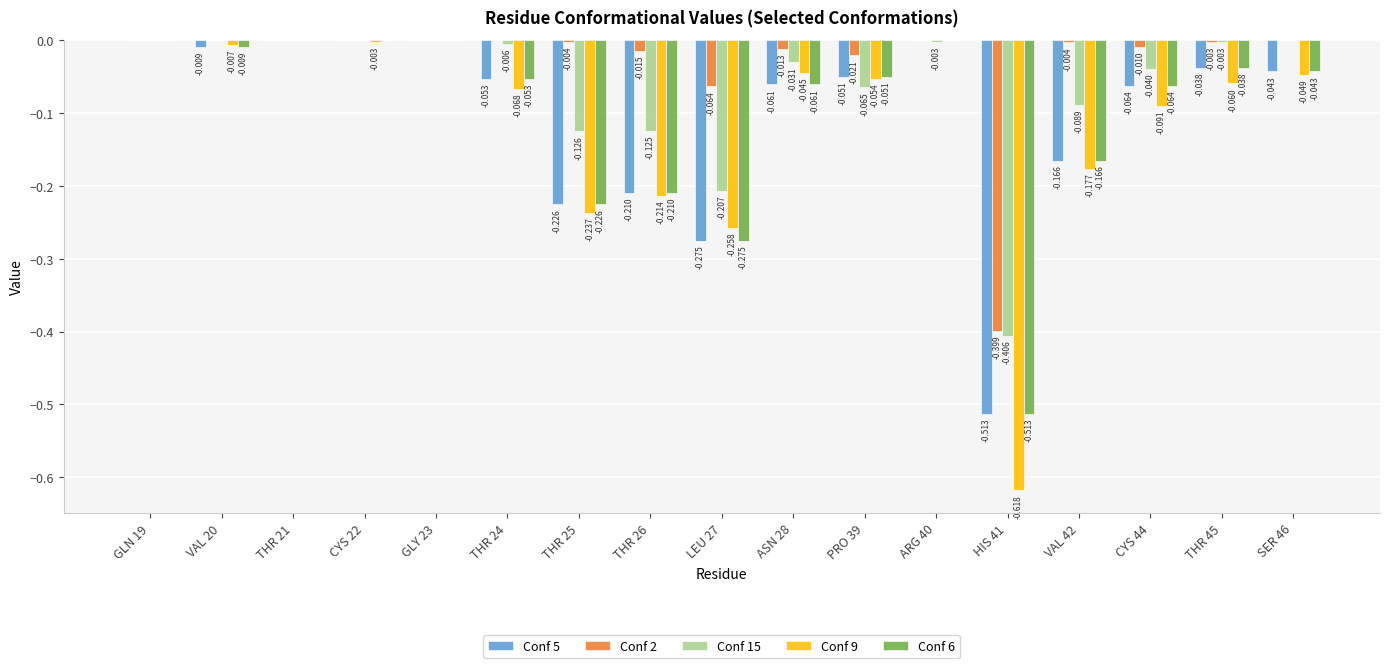

True or false: Conf 9 has a value of -0.4 at GLY 23.

False